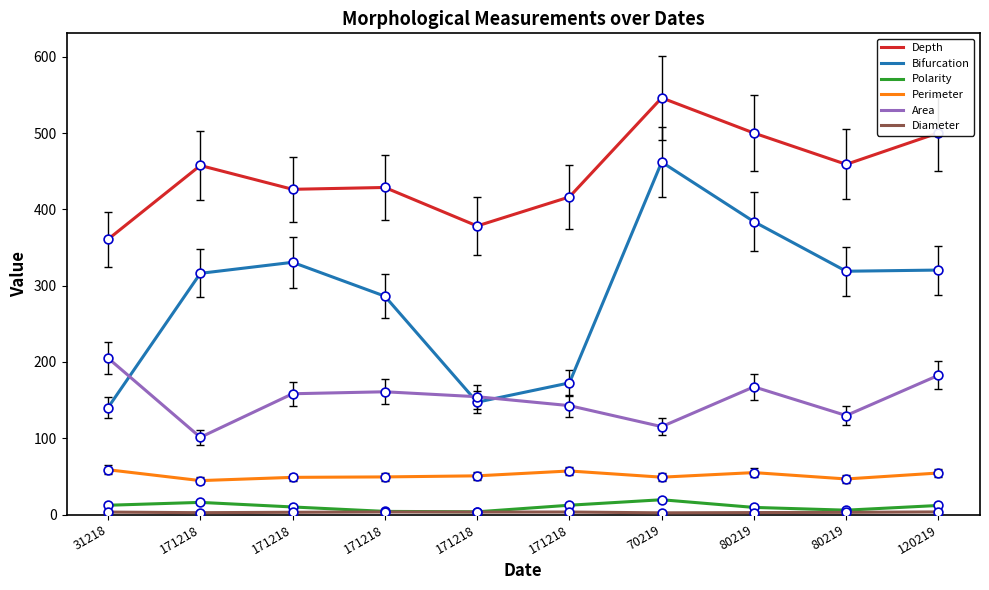

At which category is the sum across all series the highest?

70219